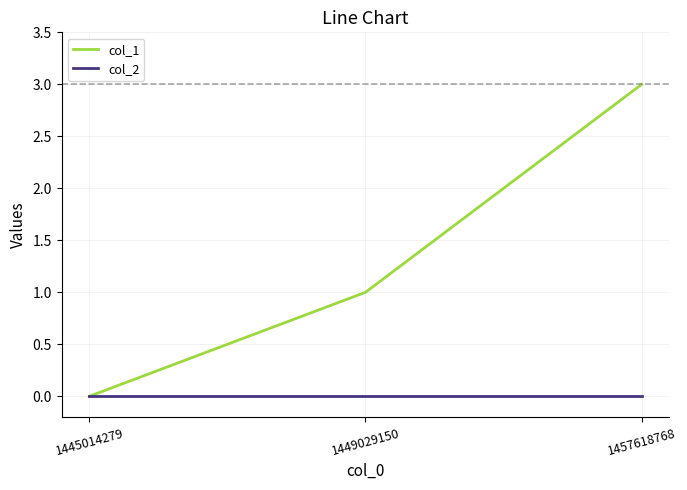

At how many categories does at least one series exceed 2?

1